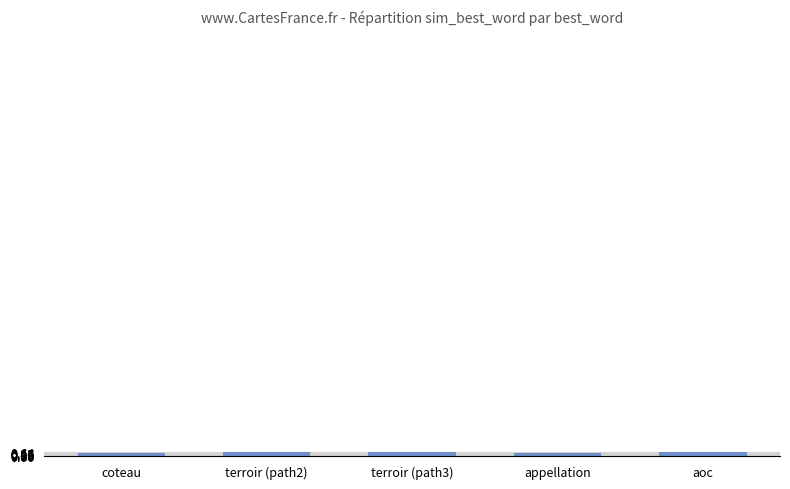

What is the average value?

0.6